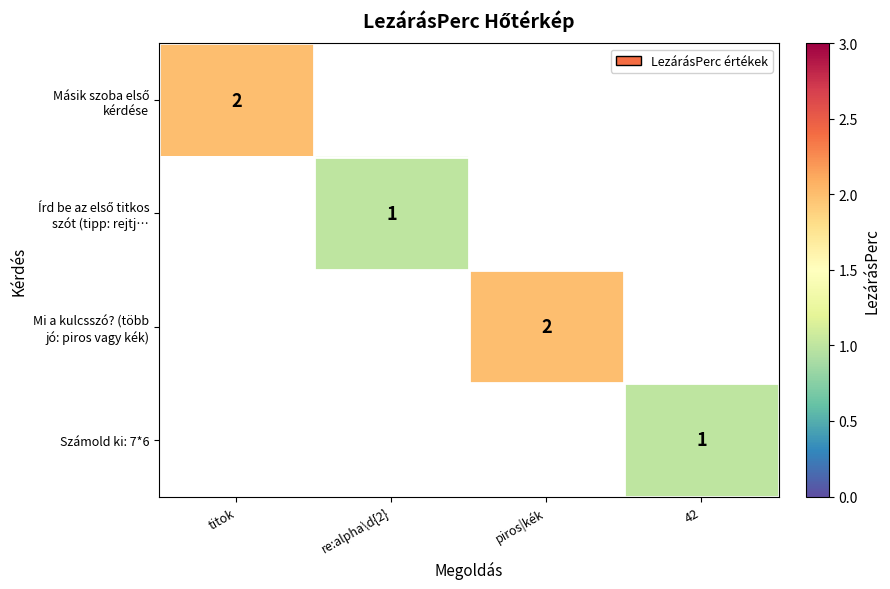

Is it true that Számold ki: 7*6 equals 0 at 42?

False